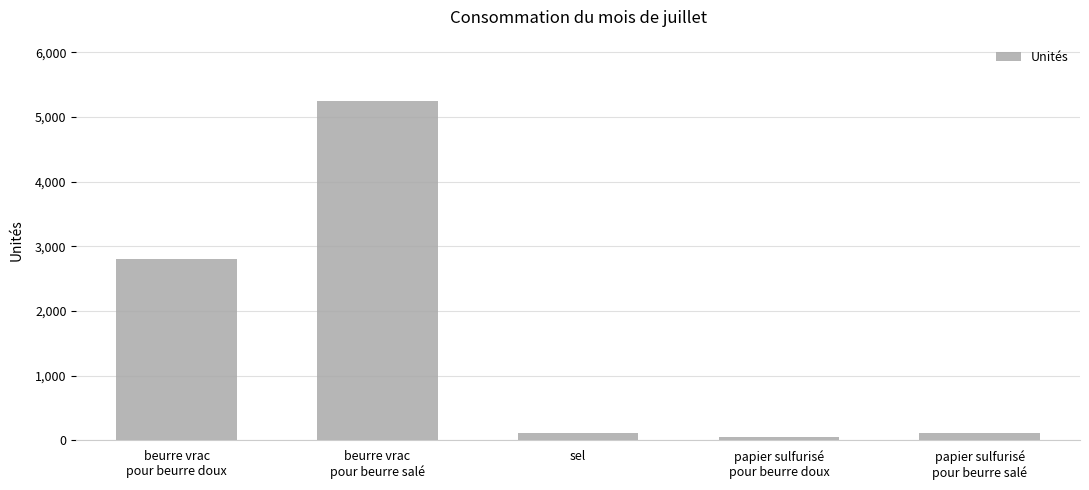

What is the difference between the maximum and minimum values?

5194